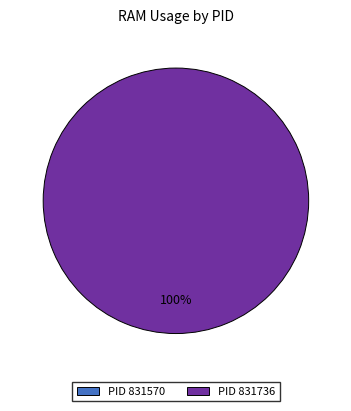

Count the number of slices in the pie.

2